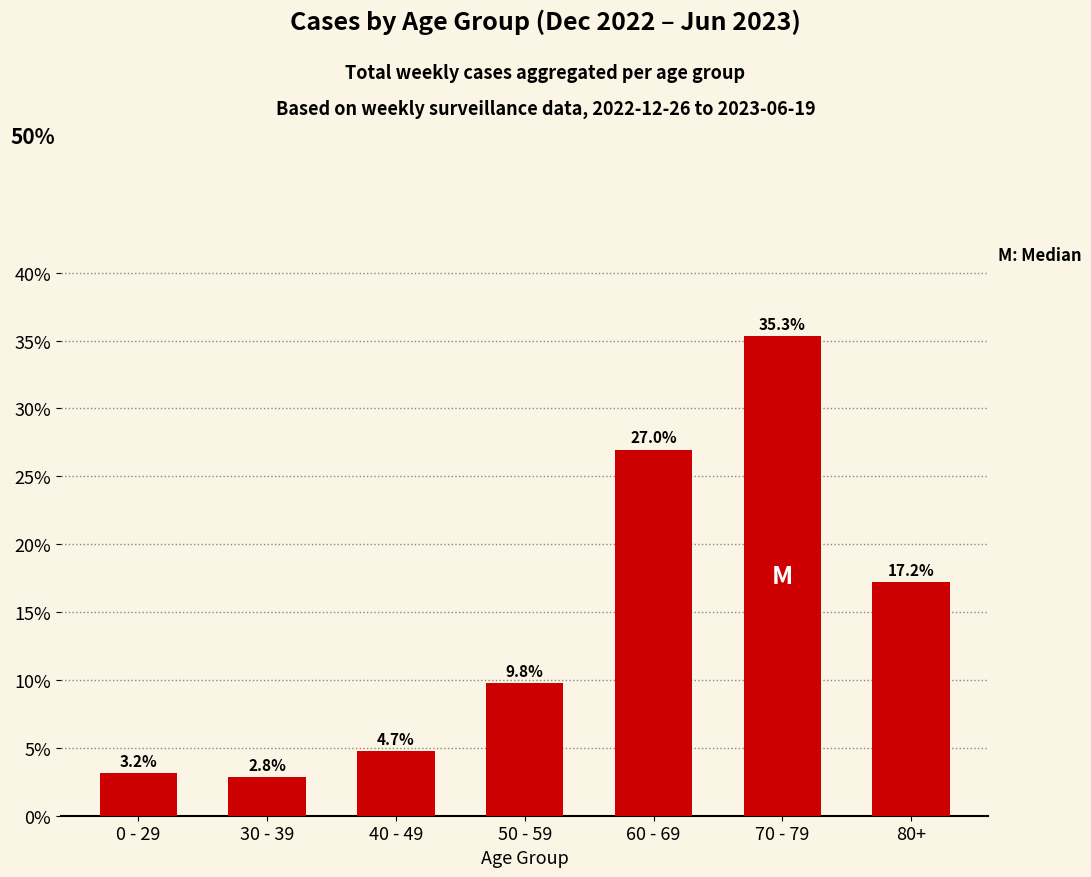

Are the bars horizontal?

No